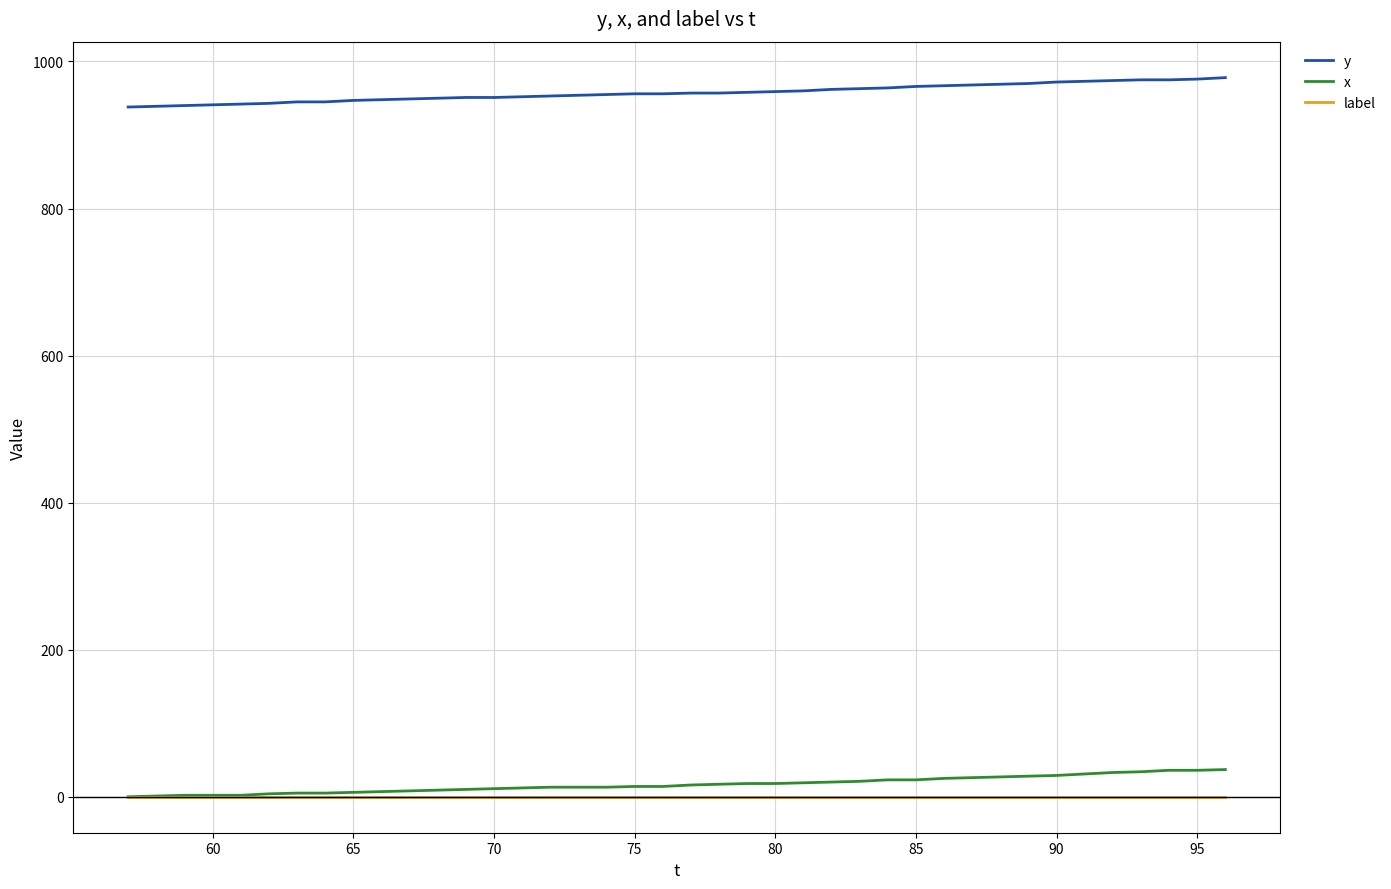

What is the sum of all y values?

38298